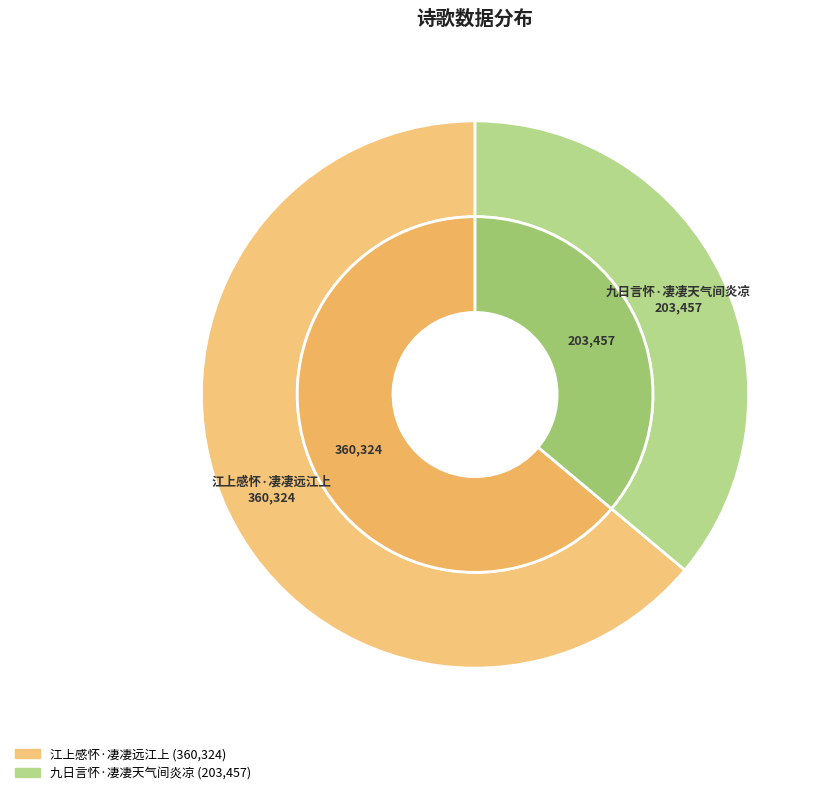

To the nearest percent, what percentage of the pie is 江上感怀·凄凄远江上?

64%